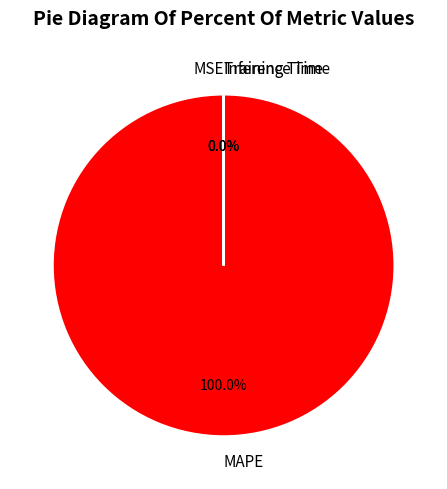

Is there any slice that represents more than half of the pie?

Yes